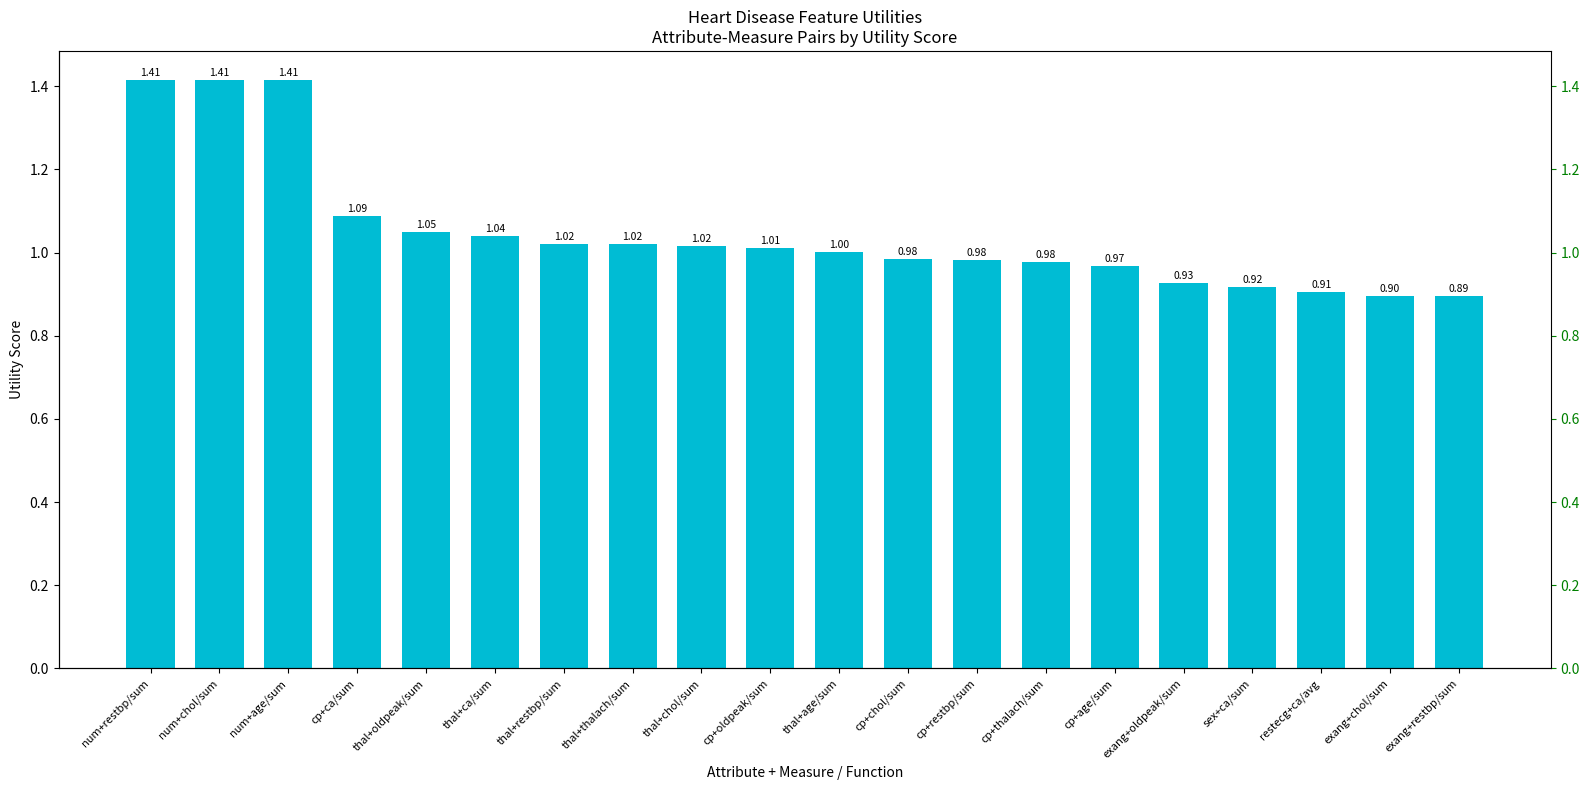

What is the change in value from cp+thalach/sum to restecg+ca/avg?

-0.1